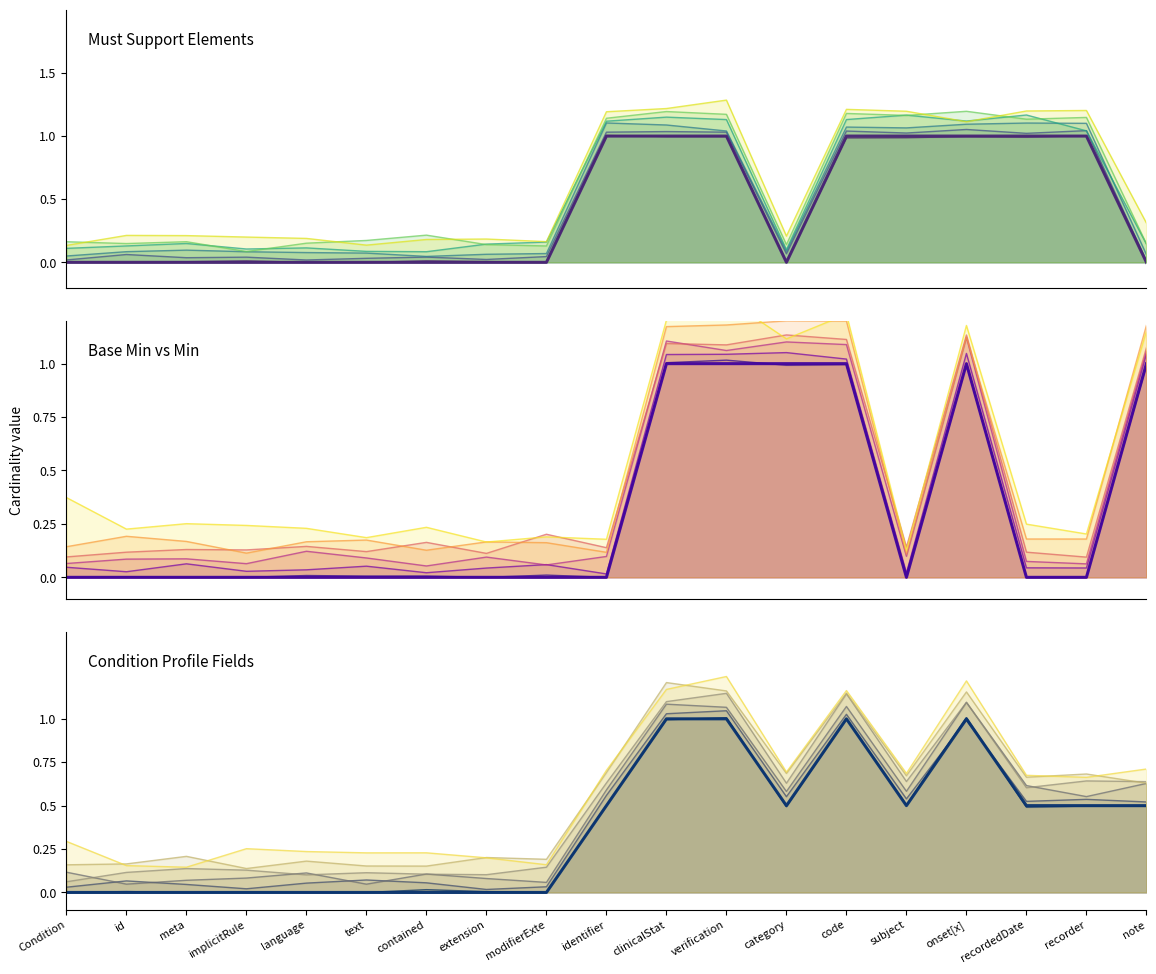

What is the total value across all series at code?

2